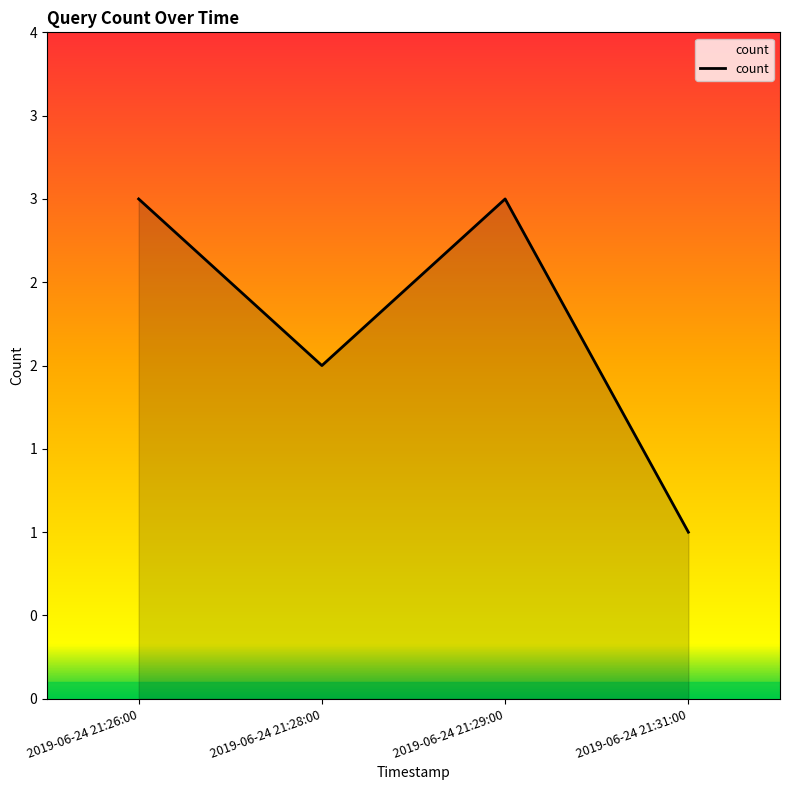

What is the ratio of the value at 2019-06-24 21:31:00 to the value at 2019-06-24 21:29:00?

0.3